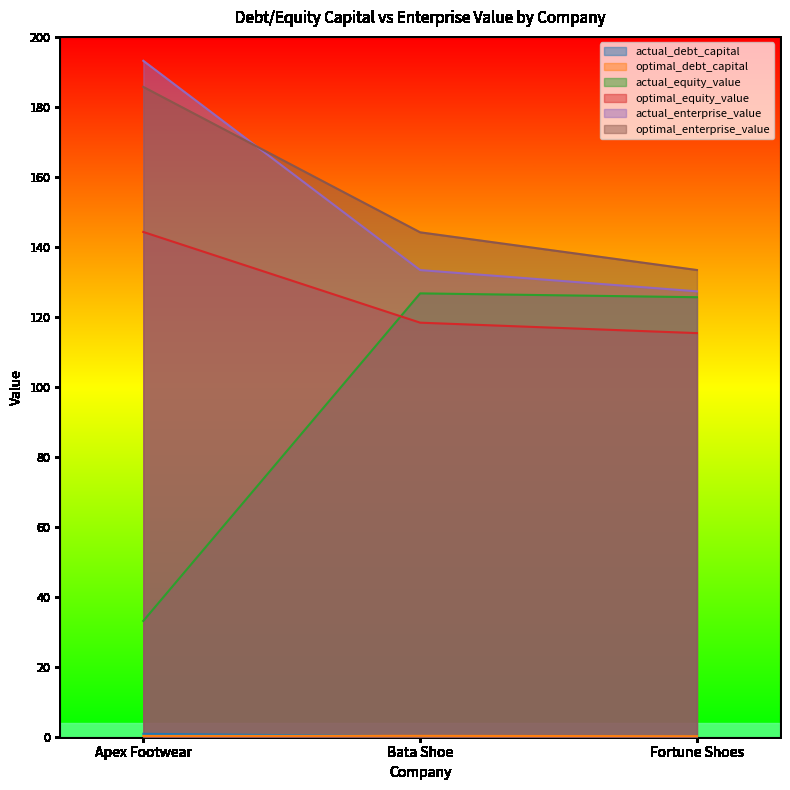

Rank the categories by optimal_debt_capital value from highest to lowest.

Bata Shoe, Apex Footwear, Fortune Shoes